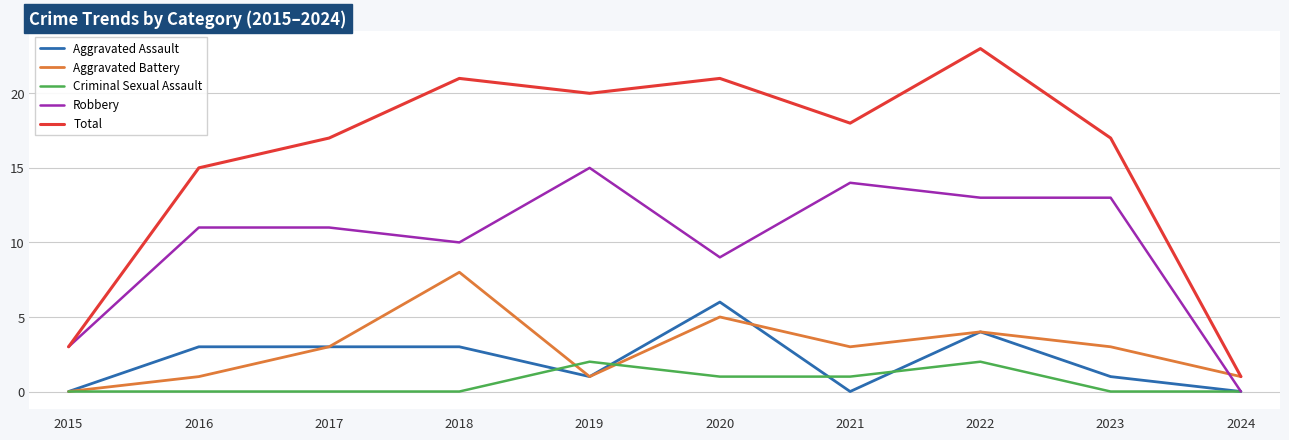

Reading left to right, what are all the values shown in this chart?

Aggravated Assault: 2015=0	2016=3	2017=3	2018=3	2019=1	2020=6	2021=0	2022=4	2023=1	2024=0
Aggravated Battery: 2015=0	2016=1	2017=3	2018=8	2019=1	2020=5	2021=3	2022=4	2023=3	2024=1
Criminal Sexual Assault: 2015=0	2016=0	2017=0	2018=0	2019=2	2020=1	2021=1	2022=2	2023=0	2024=0
Robbery: 2015=3	2016=11	2017=11	2018=10	2019=15	2020=9	2021=14	2022=13	2023=13	2024=0
Total: 2015=3	2016=15	2017=17	2018=21	2019=20	2020=21	2021=18	2022=23	2023=17	2024=1